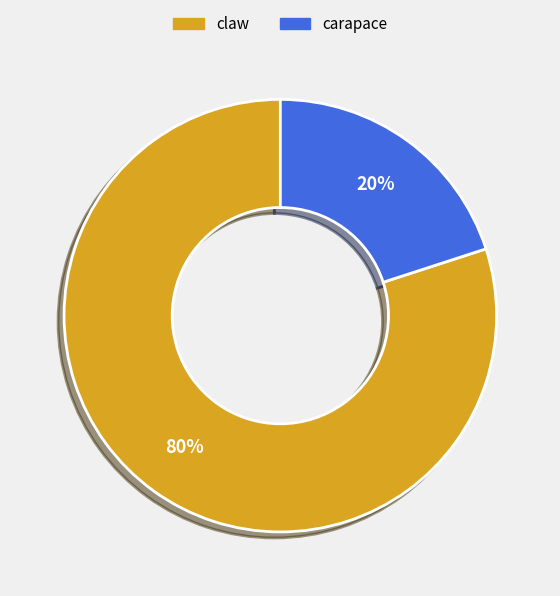

Which slice is the smallest?

carapace